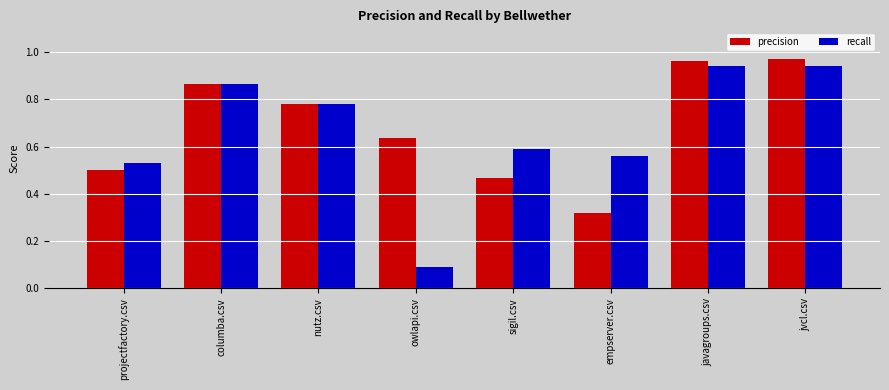

Does the chart contain any negative values?

No